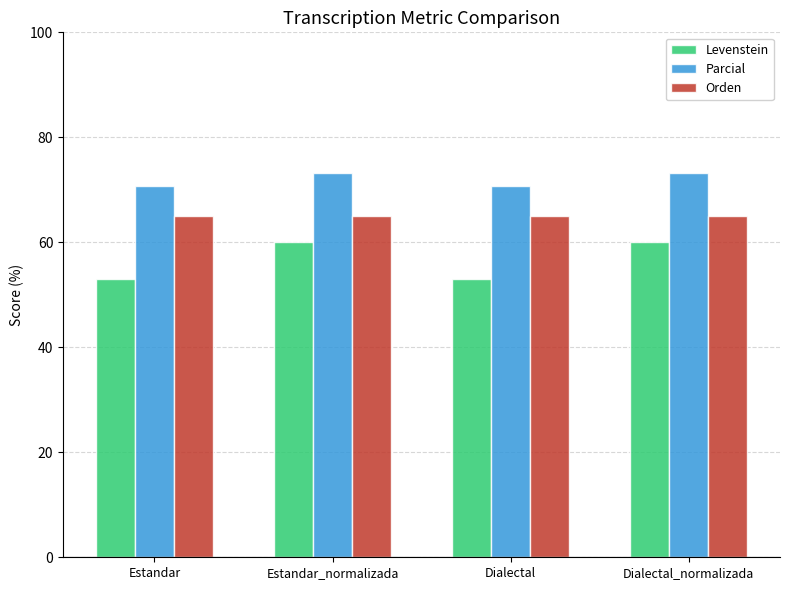

Read the Orden value at Dialectal_normalizada.

65.0